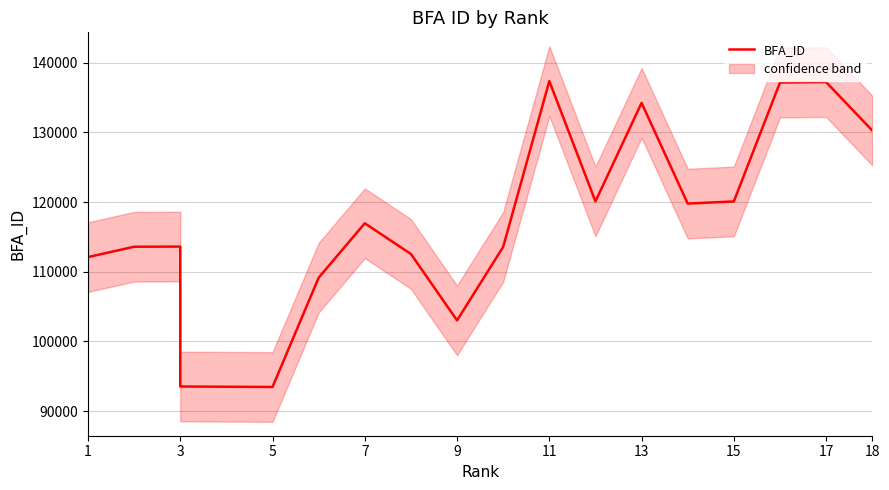

How many interior local peaks (higher than both neighbors) does the data have?

5